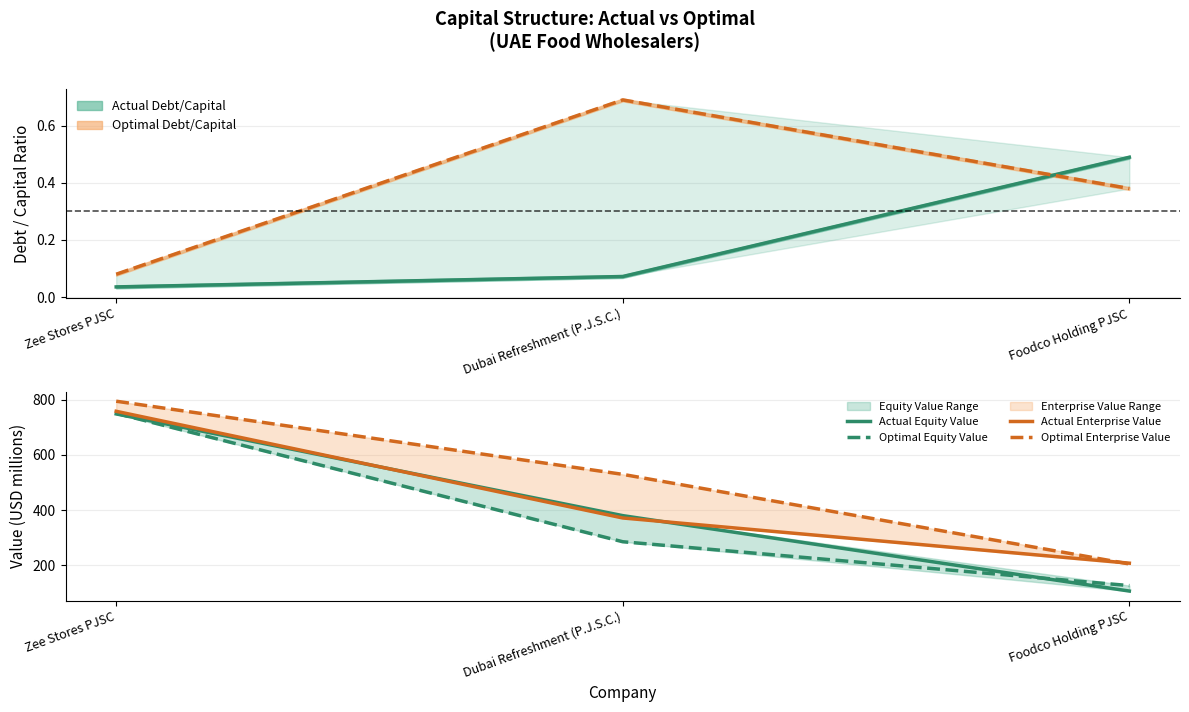

What is the sum of all Optimal Equity Value values?

1161.9